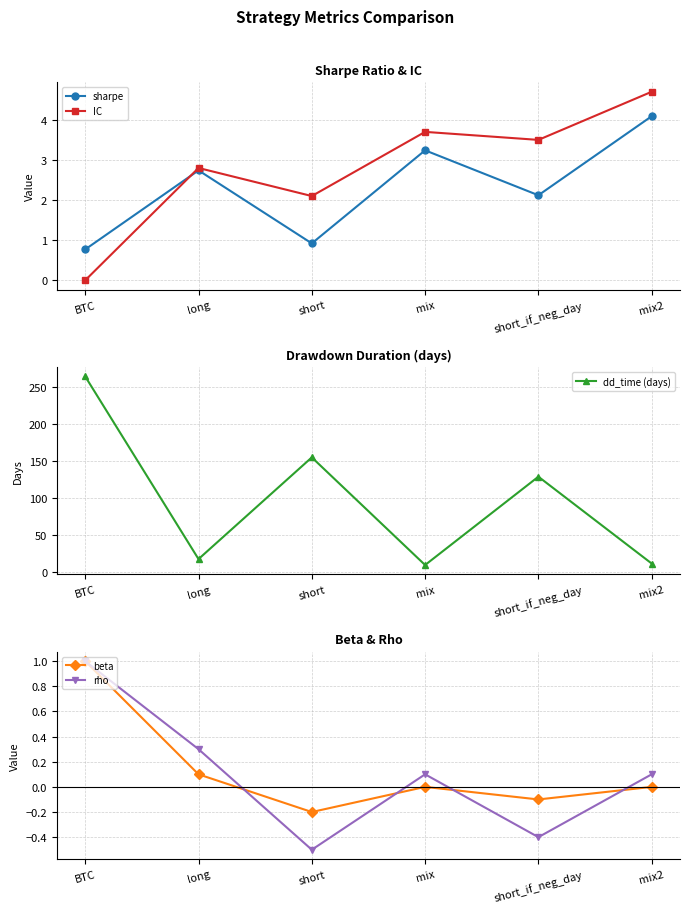

What is the maximum value shown in the chart?

264.0